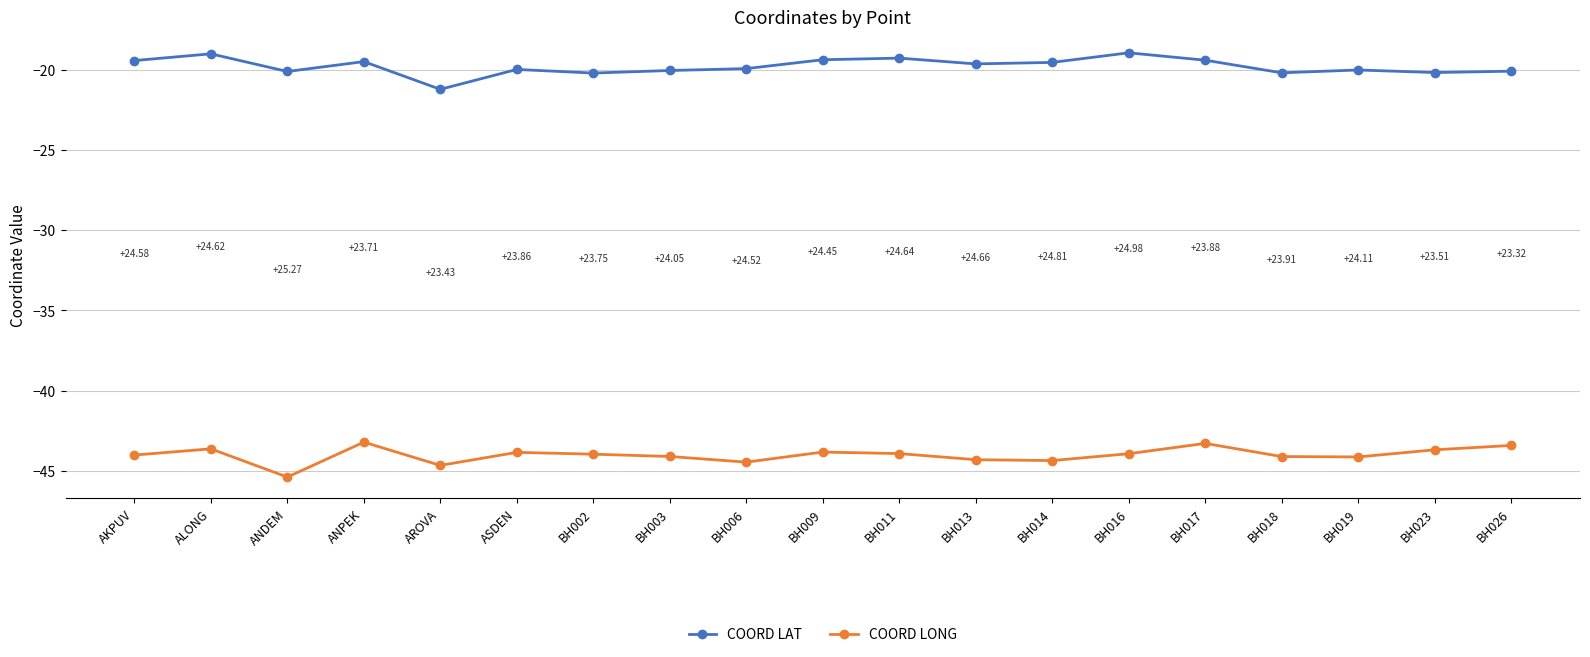

List the series in order of their overall mean, highest first.

COORD LAT, COORD LONG